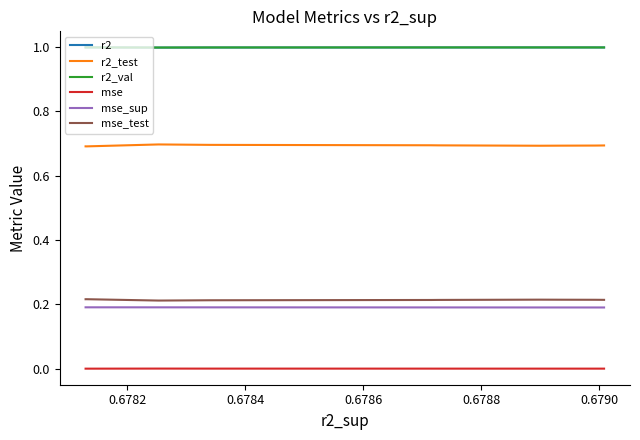

What is the maximum value for r2_val?

1.0